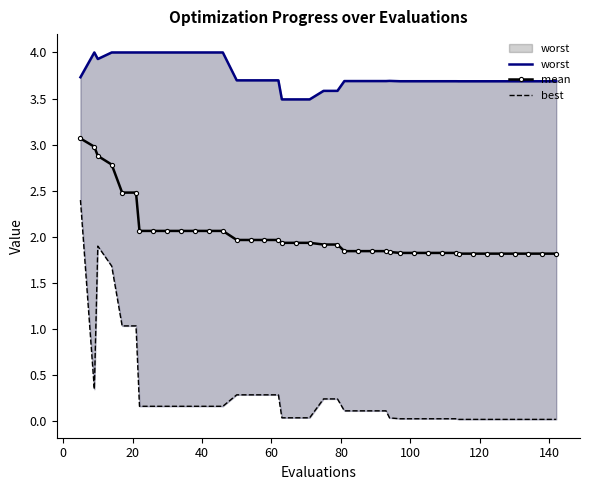

What is the value of the mean point at the 10th from the left?

2.1